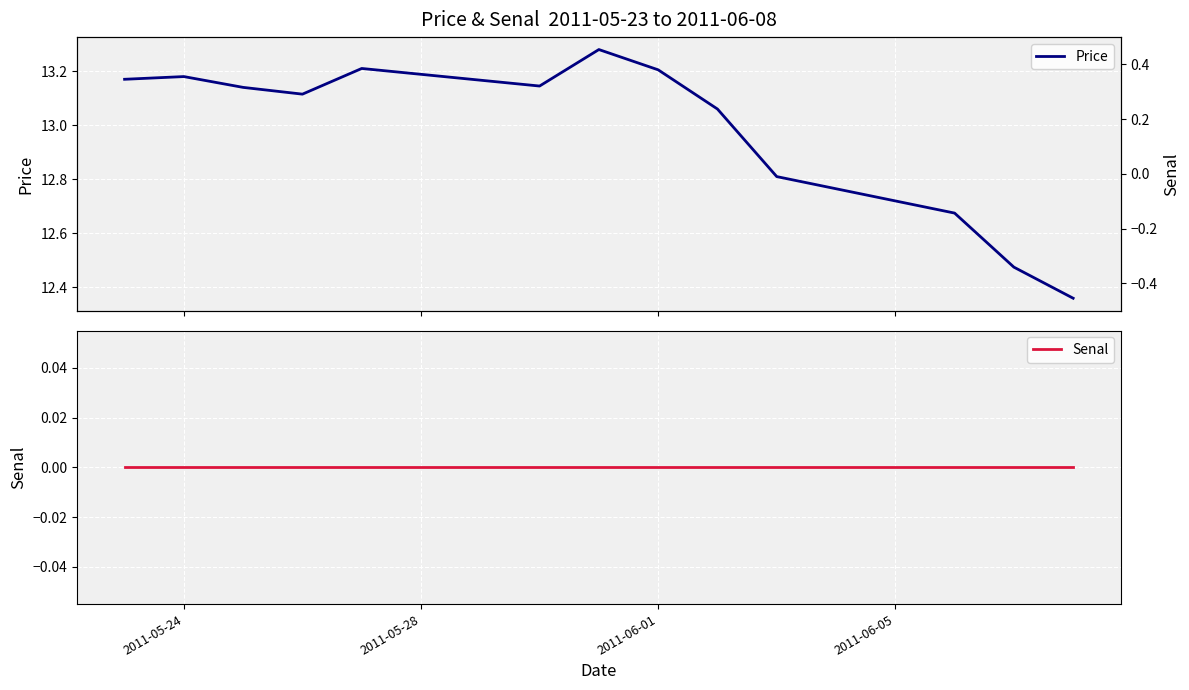

True or false: Price and Senal intersect in this chart.

False